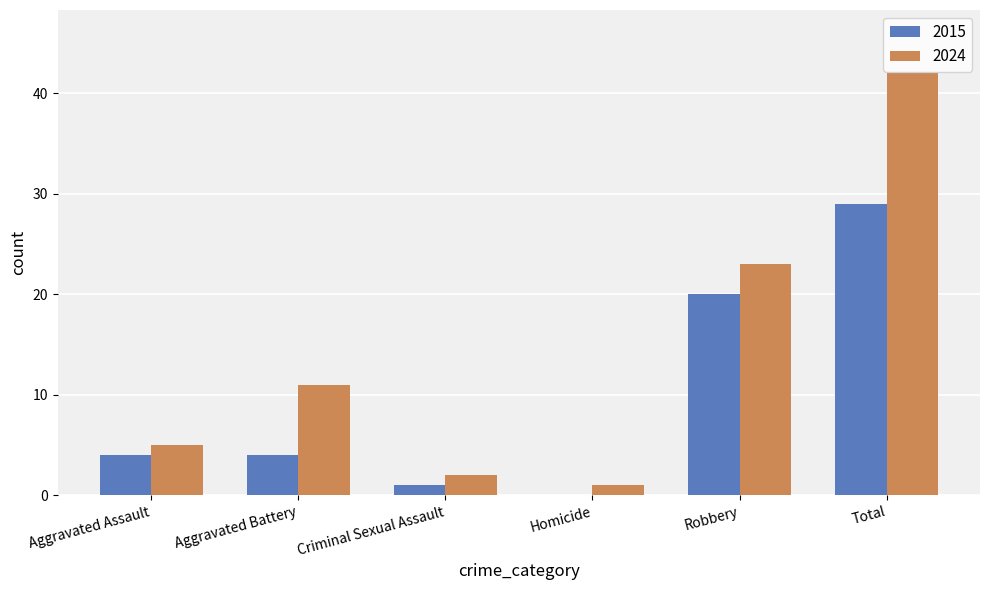

Reading right to left, extract all data points from this chart.

2015: Total=29	Robbery=20	Homicide=0	Criminal Sexual Assault=1	Aggravated Battery=4	Aggravated Assault=4
2024: Total=42	Robbery=23	Homicide=1	Criminal Sexual Assault=2	Aggravated Battery=11	Aggravated Assault=5